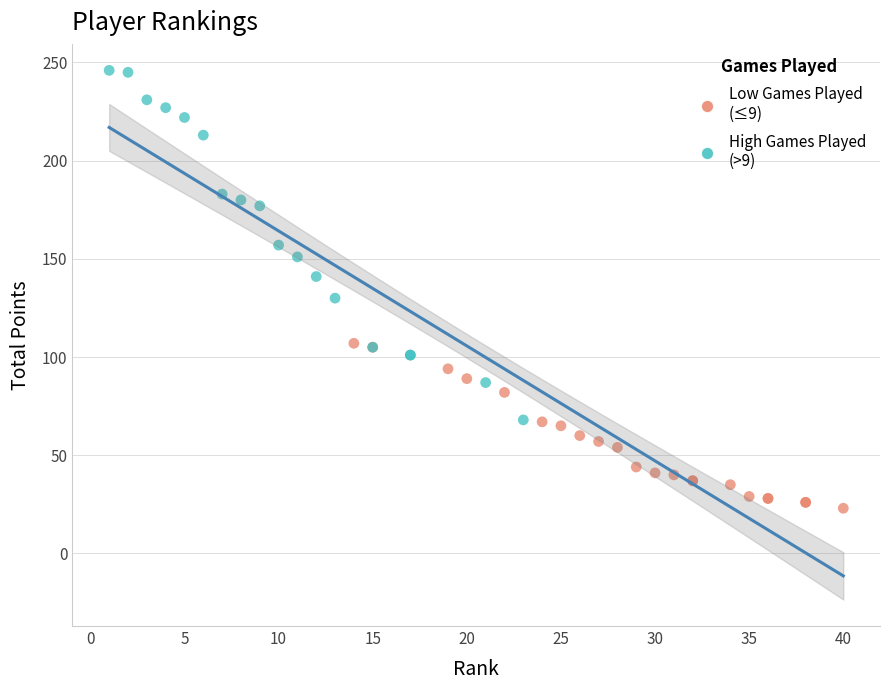

Which series reaches the minimum Y coordinate?

Low Games Played (≤9)